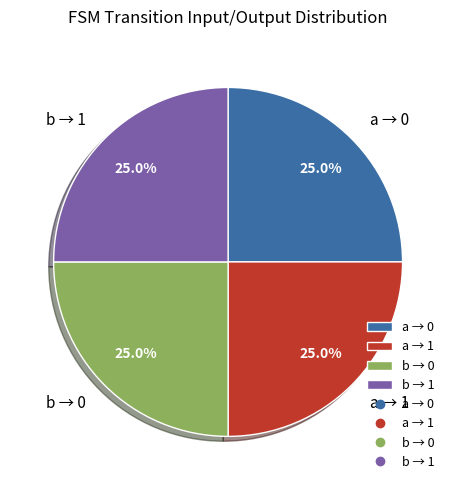

What percentage is NOT represented by b → 1?

75.0%